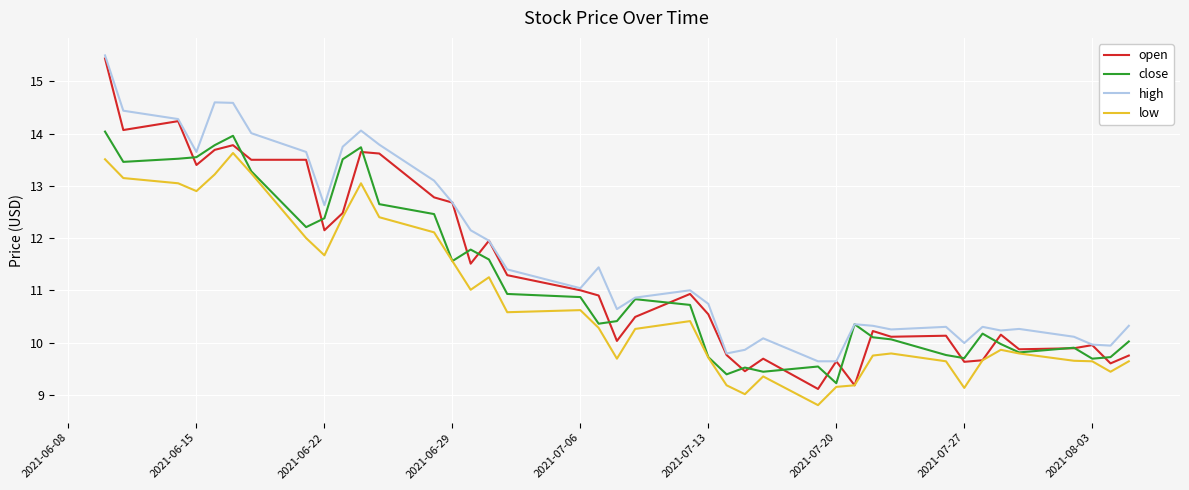

What is the highest value of the close series?

14.0